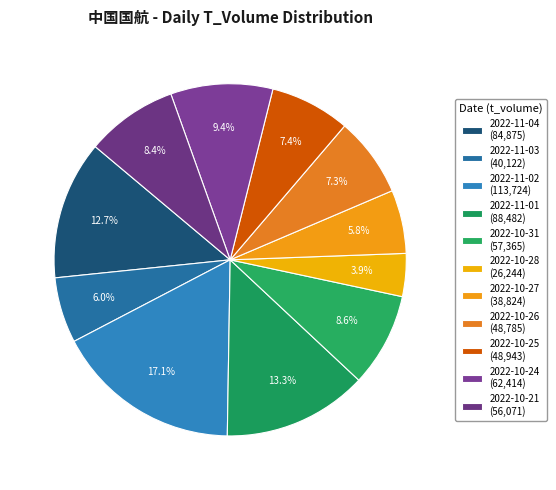

Rank the categories by value from highest to lowest.

2022-11-02, 2022-11-01, 2022-11-04, 2022-10-24, 2022-10-31, 2022-10-21, 2022-10-25, 2022-10-26, 2022-11-03, 2022-10-27, 2022-10-28